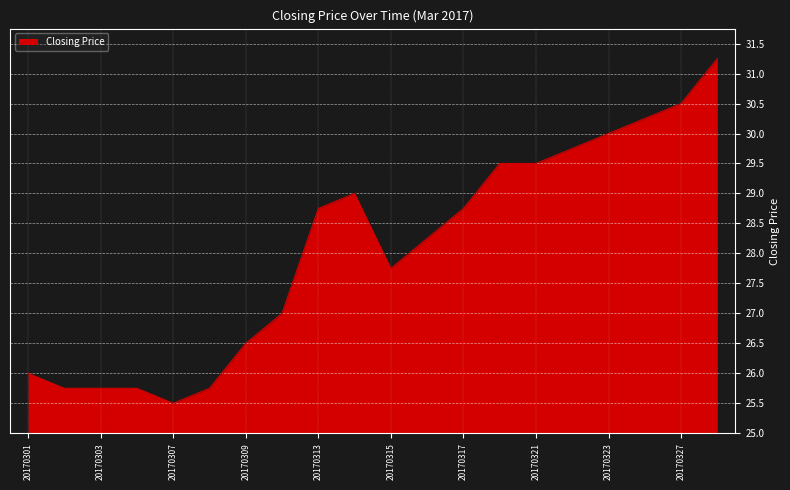

What is the smallest value displayed?

25.5